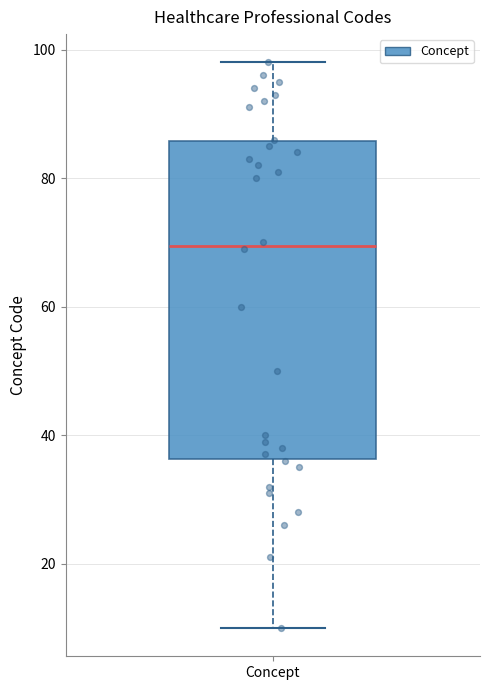

Read this box plot against the y-axis: the position of the median line, the range covered by the box, and the ends of both whiskers. The values are not printed on the chart, so give them approximately, as read against the axis.

median 70, box 36 to 86, whiskers 10 to 98